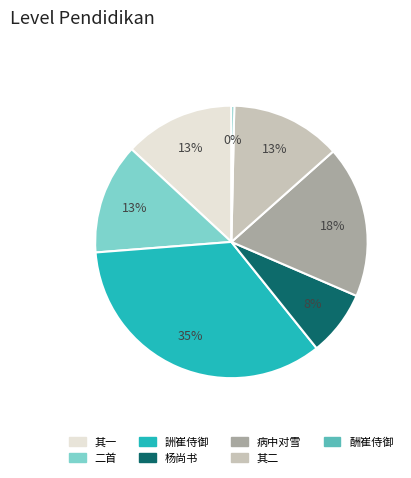

Is there a majority slice in this chart?

No